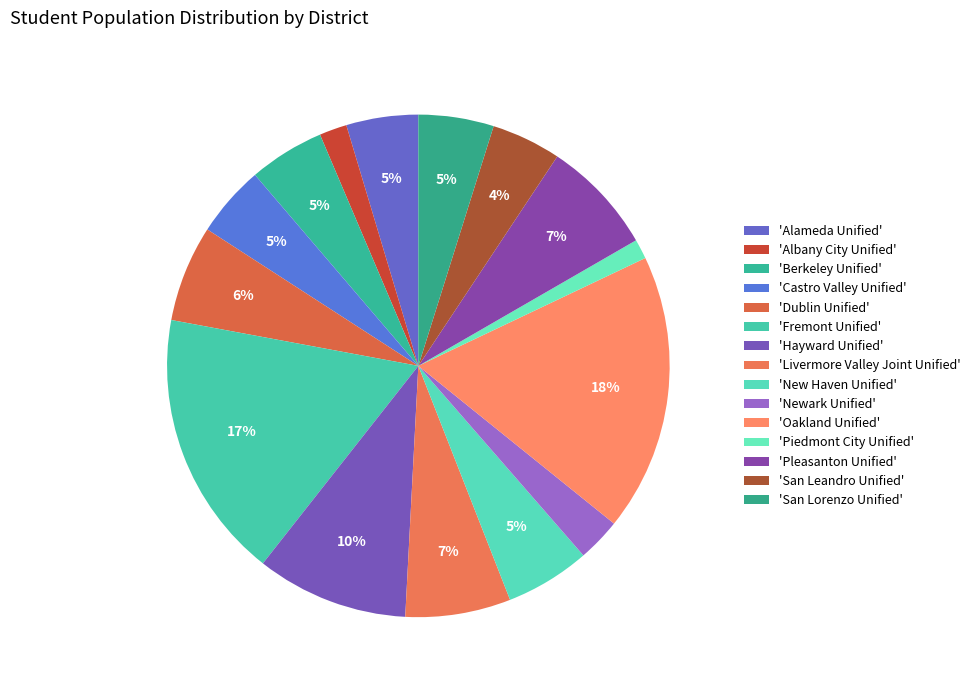

Count the number of slices in the pie.

15